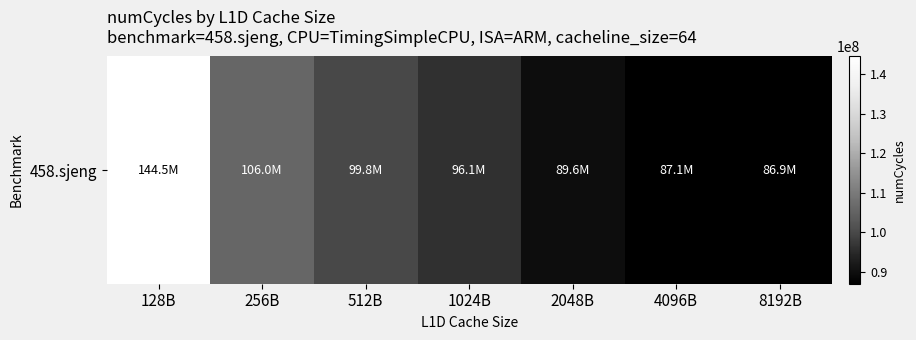

At which category does the chart reach its minimum across all series?

8192B